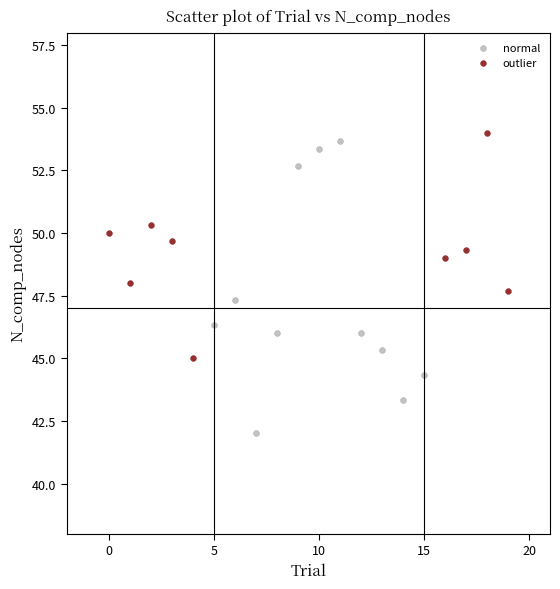

Which series has the widest spread of Y values?

normal